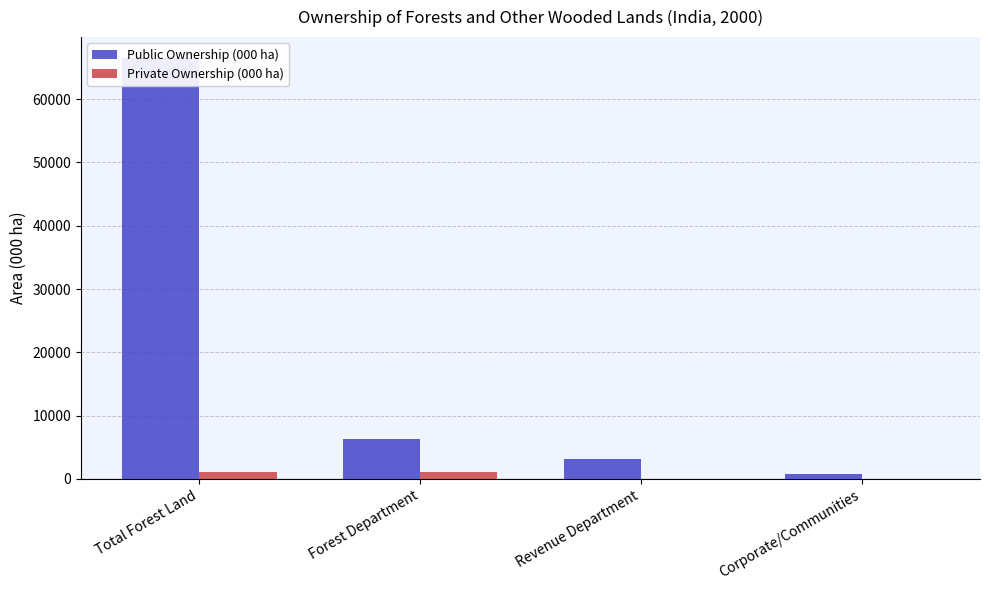

Which series has the largest range (max minus min)?

Public Ownership (000 ha)